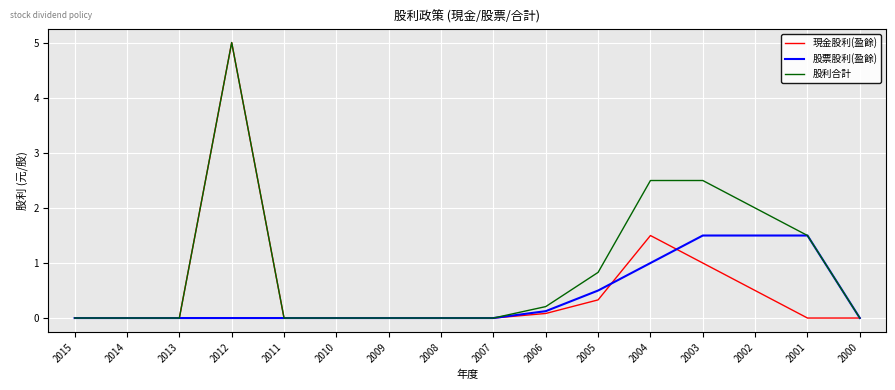

Which series has the largest total across all categories?

股利合計